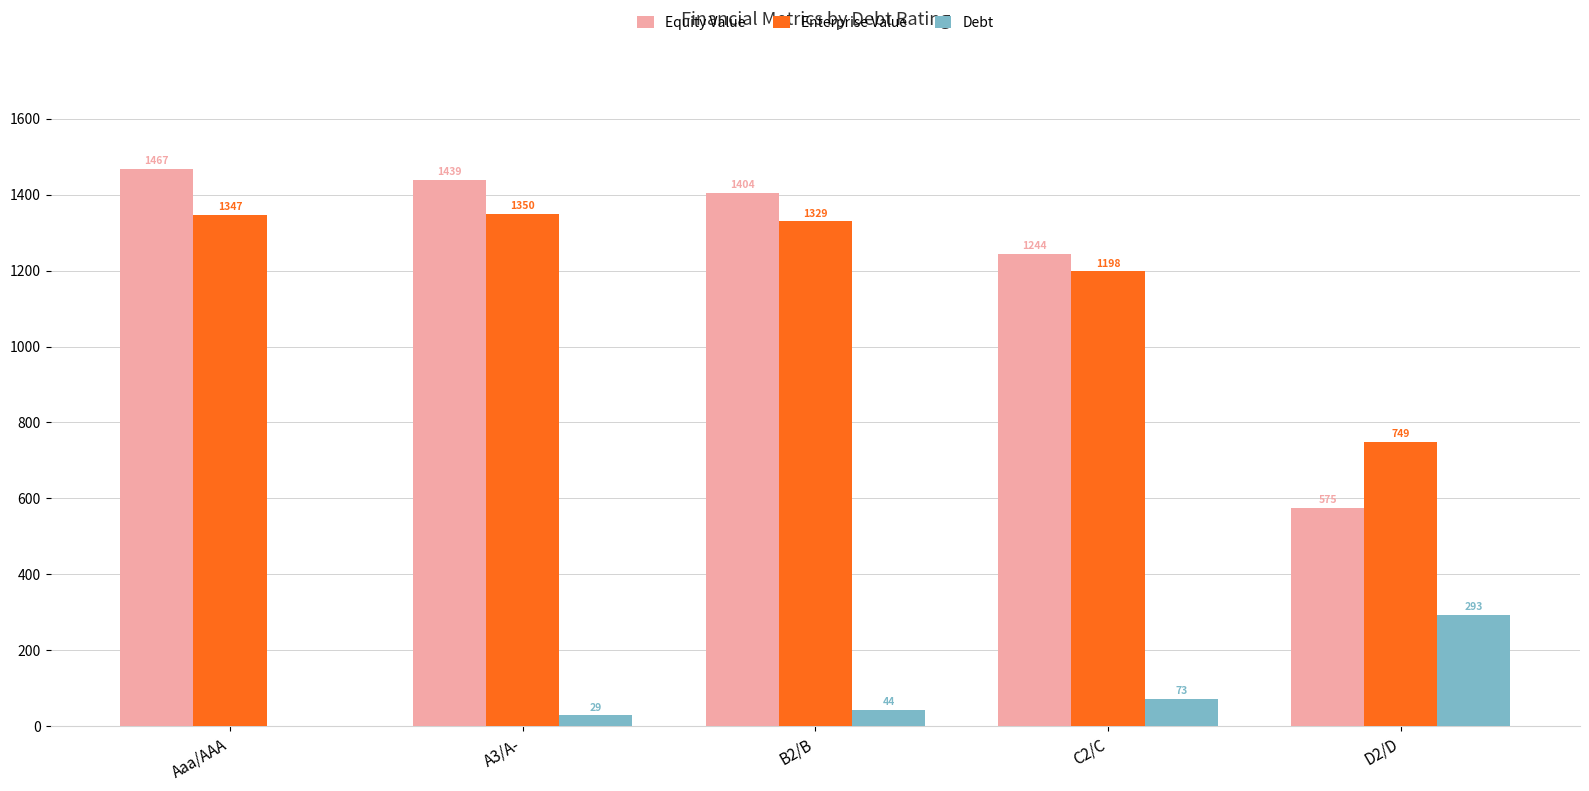

Where is Debt nearest to the value 146?

C2/C